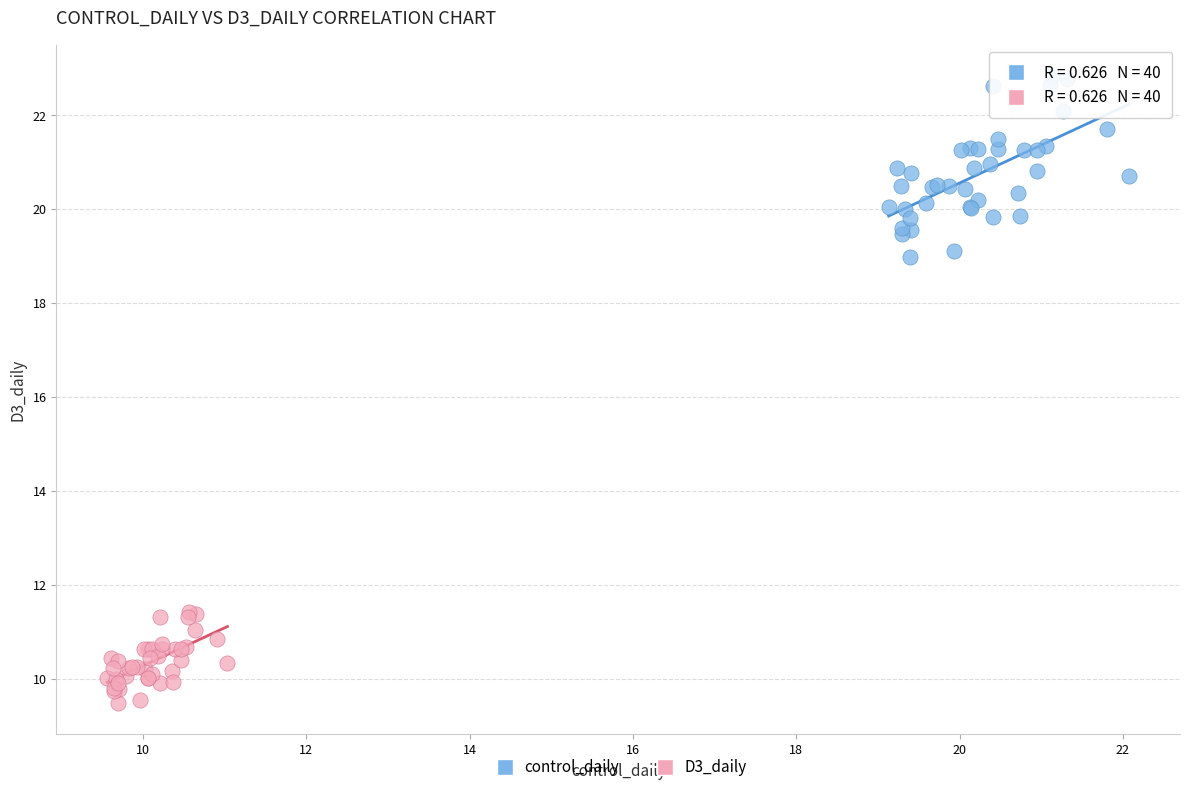

Which series reaches the minimum Y coordinate?

D3_daily